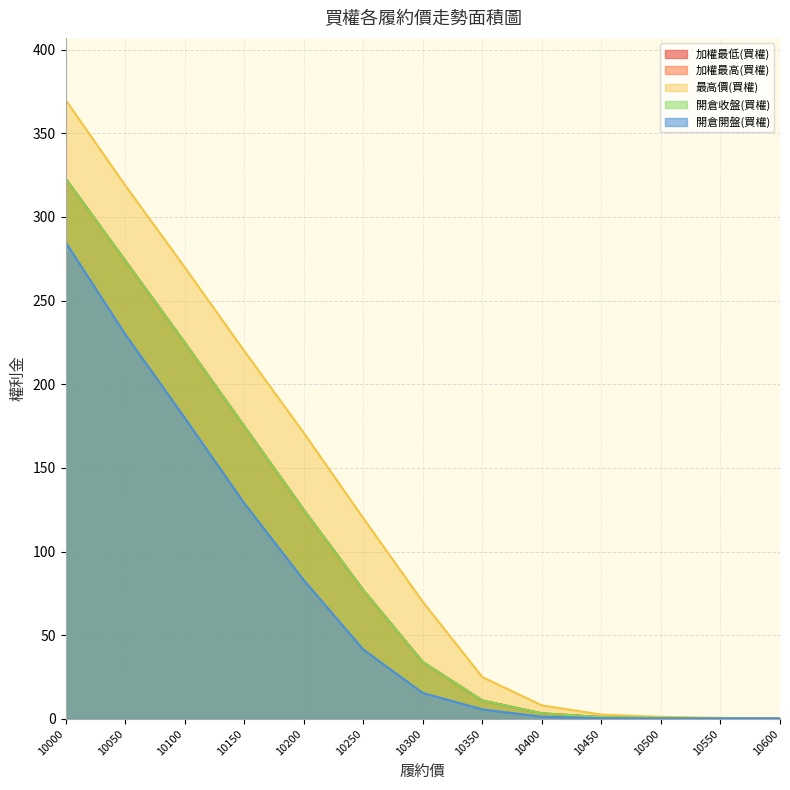

True or false: 最高價(買權) and 開倉開盤(買權) intersect in this chart.

False